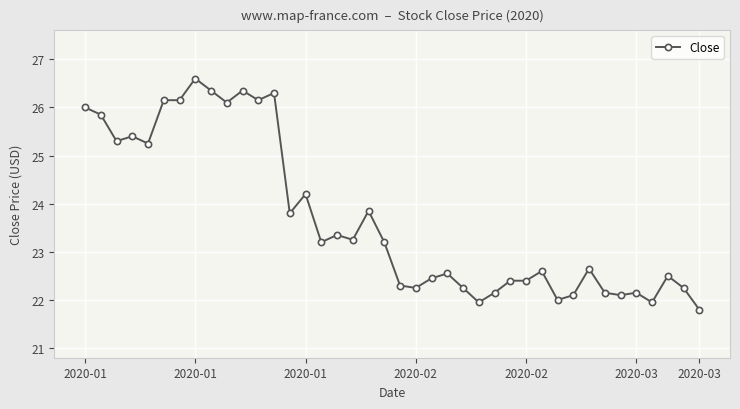

True or false: there are more than 0 points higher than both neighbors.

True